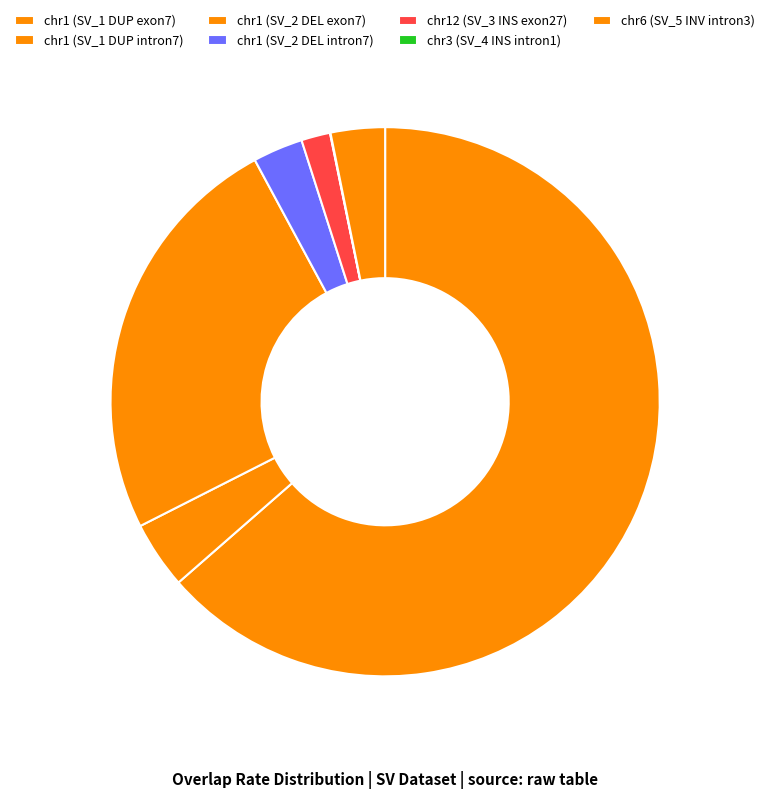

What portion of the pie excludes chr6 (SV_5 INV intron3)?

96.8%